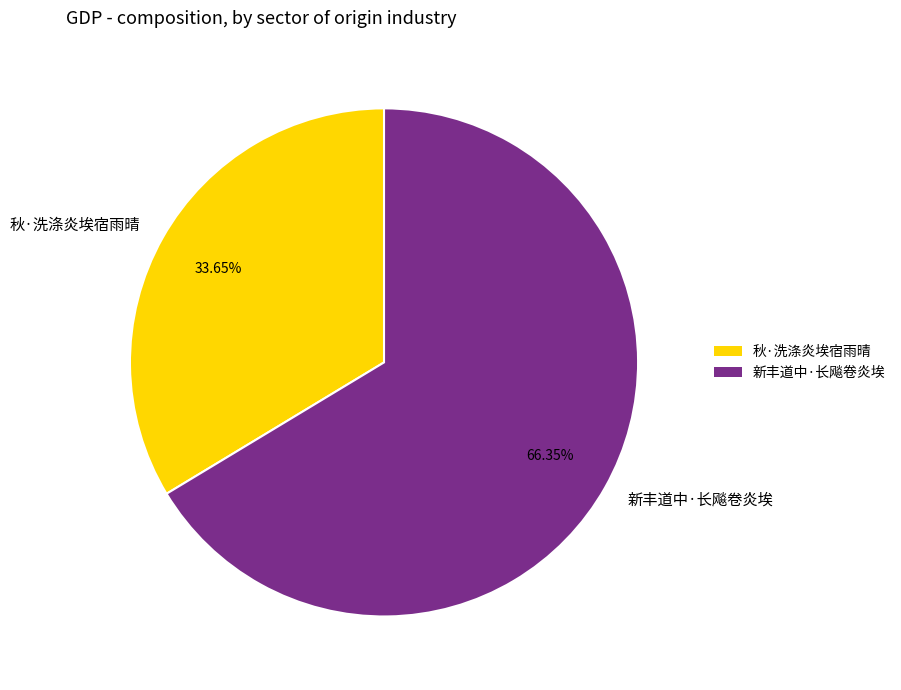

Is it true that 秋·洗涤炎埃宿雨晴 is 34% of the pie?

True